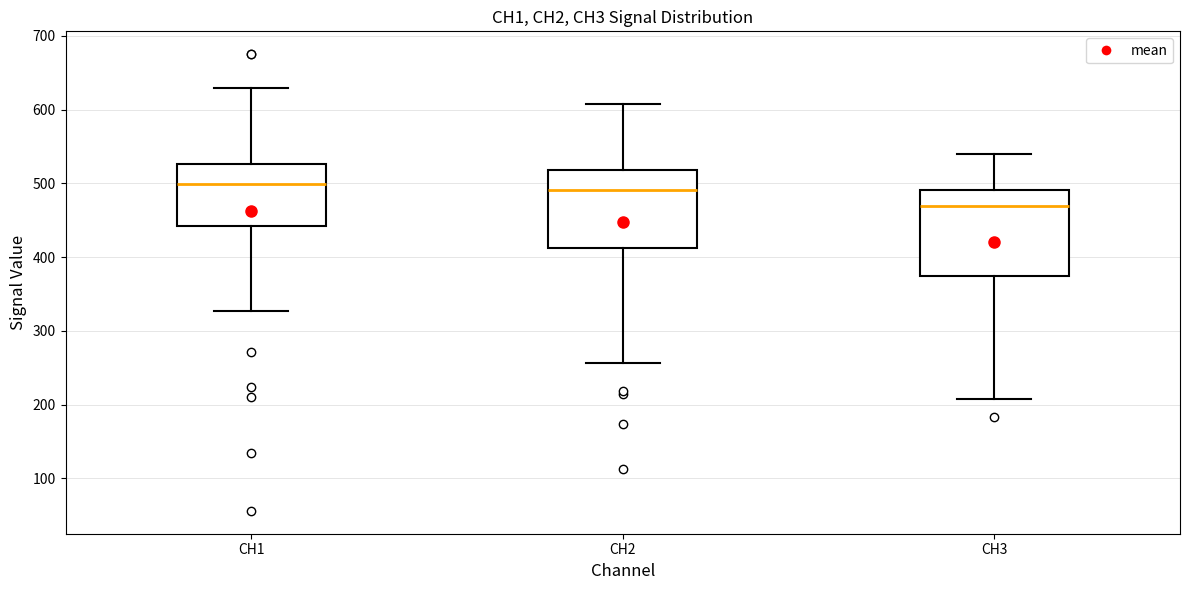

Reading left to right, transcribe this box plot: for each box, give where its median line is, the range the box spans, and where its two whiskers end, as read against the y-axis. The values are not printed on the chart, so give them approximately, as read against the axis.

CH1: median 500, box 440 to 530, whiskers 330 to 630
CH2: median 490, box 410 to 520, whiskers 260 to 610
CH3: median 470, box 370 to 490, whiskers 210 to 540